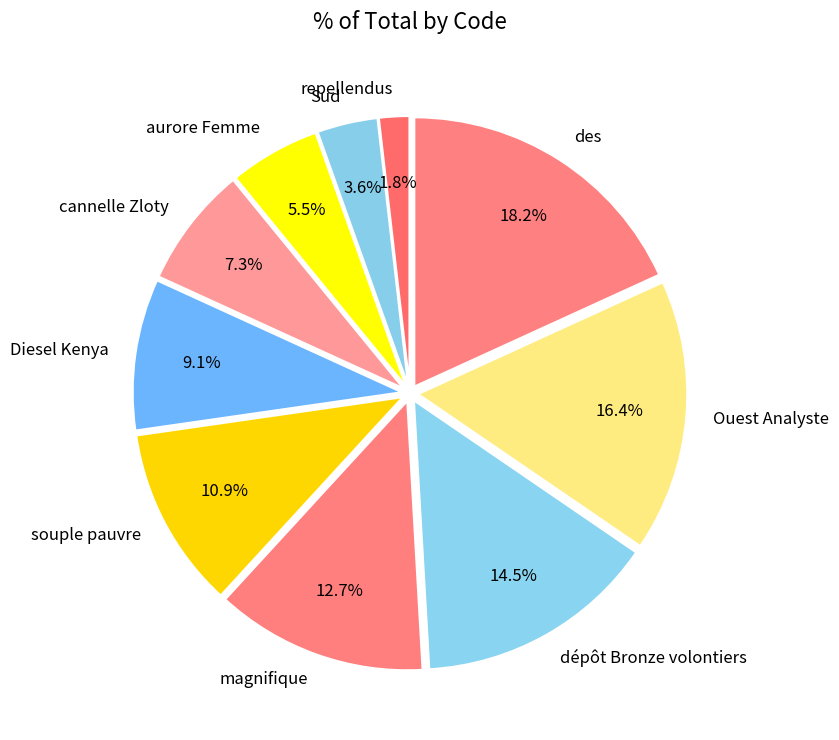

What is the total percentage of repellendus and souple pauvre?

12.7%